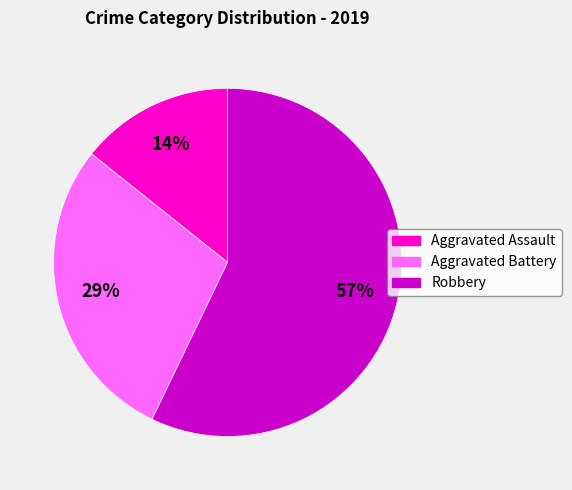

To the nearest percent, what is the difference between the Robbery and Aggravated Assault slice percentages?

43%